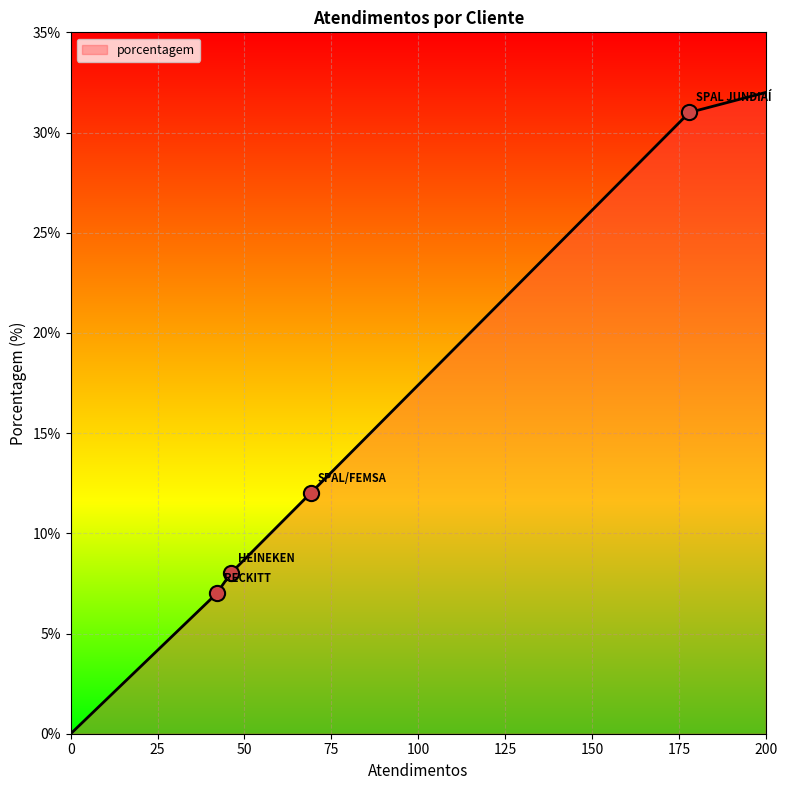

What is the maximum value shown in the chart?

32